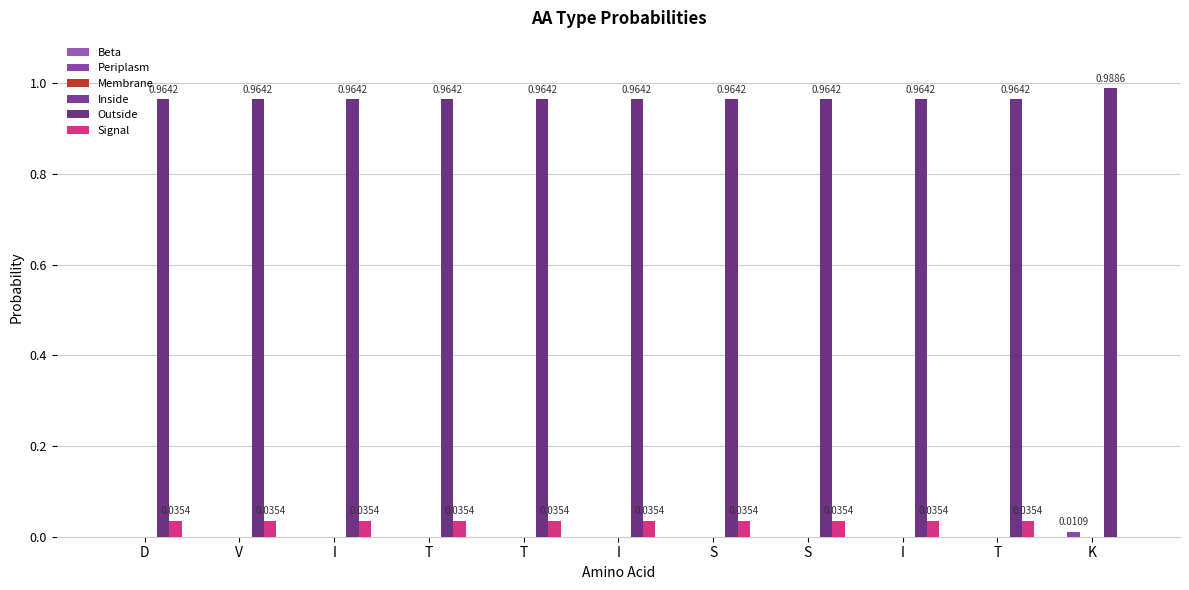

Where is Periplasm nearest to the value 0?

D